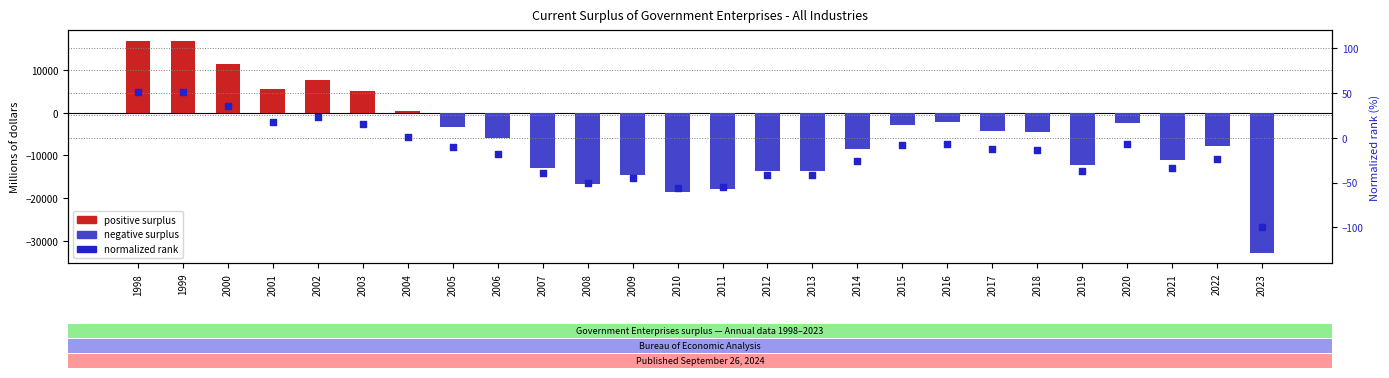

At which category is the sum across all series the highest?

1998